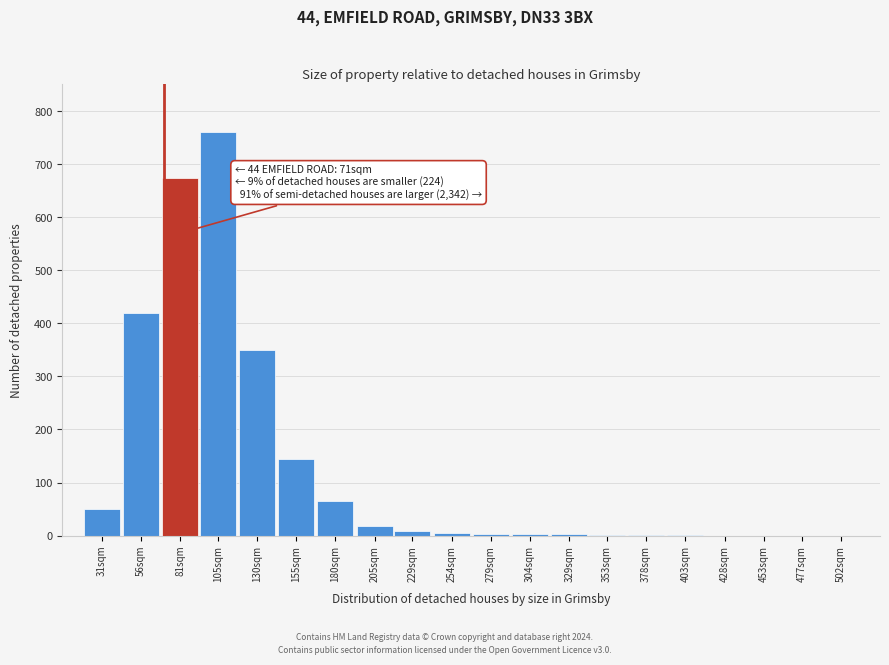

Which category has the highest value across all series?

105sqm